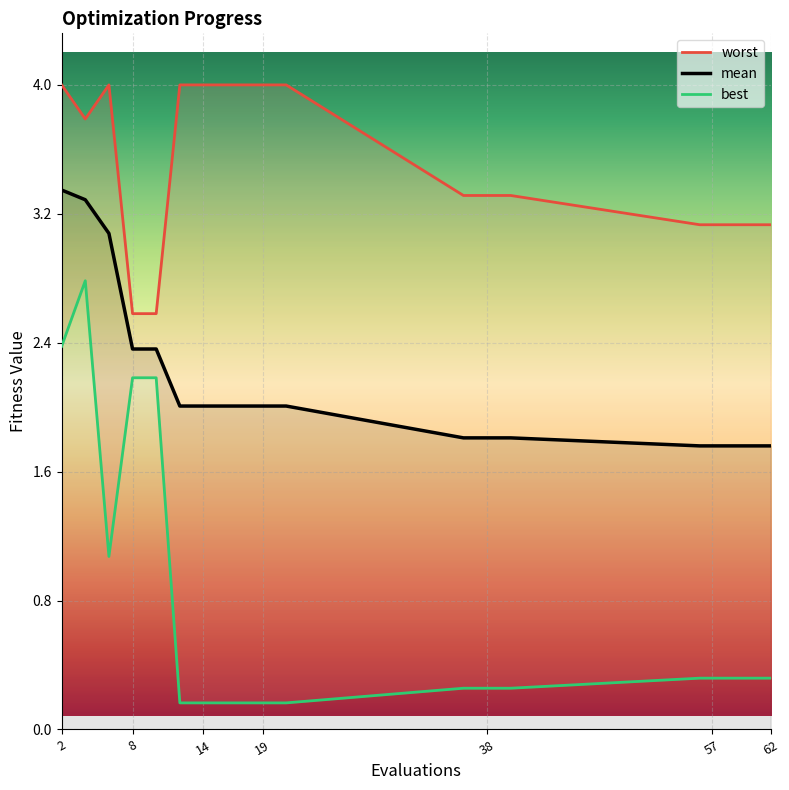

What is the lowest value of the mean series?

1.8